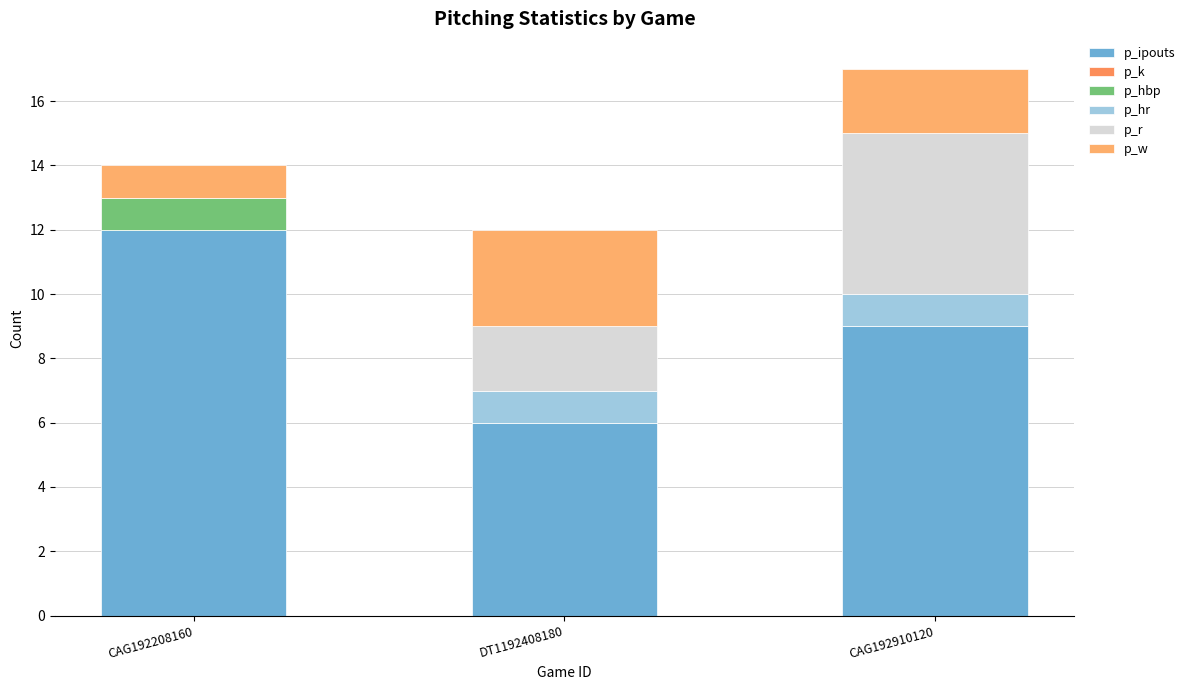

How many distinct data groups are displayed?

5